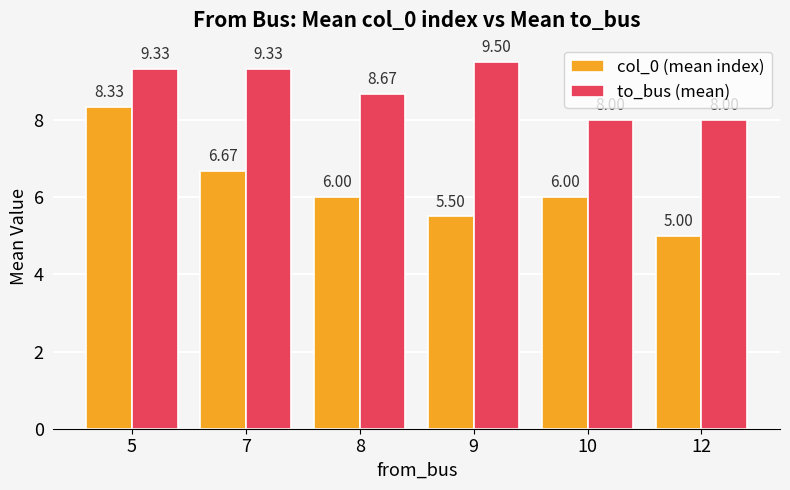

Which category has the highest value across all series?

9